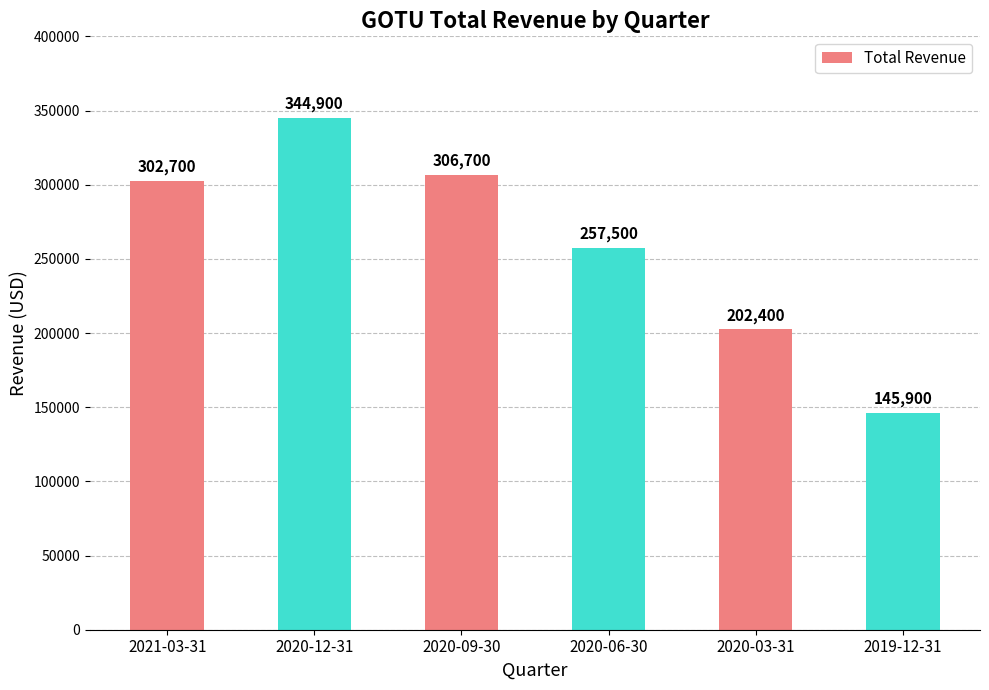

What is the greatest value displayed?

344900